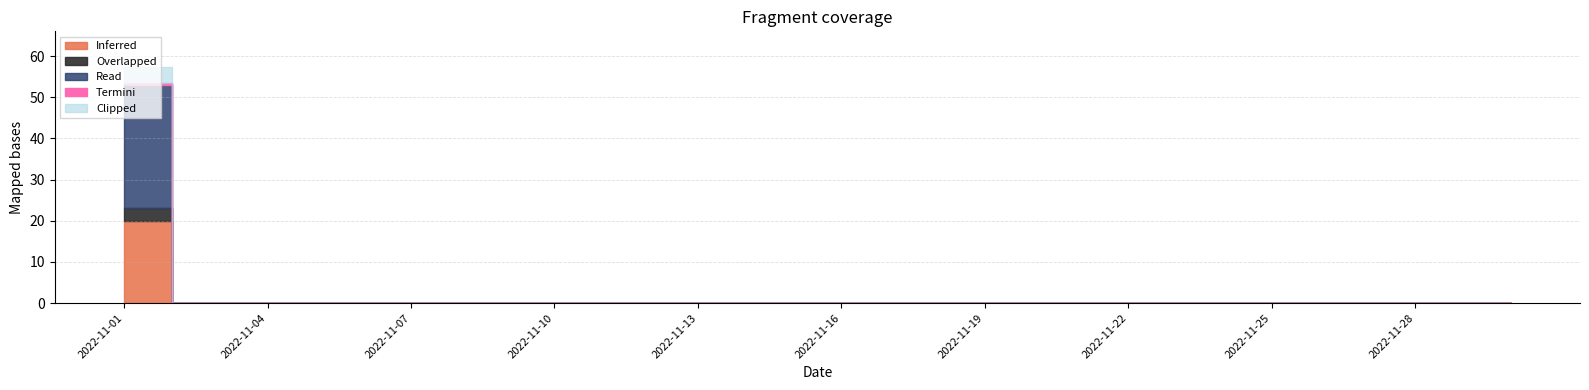

True or false: Termini has a value of 0 at 2022-11-17.

True